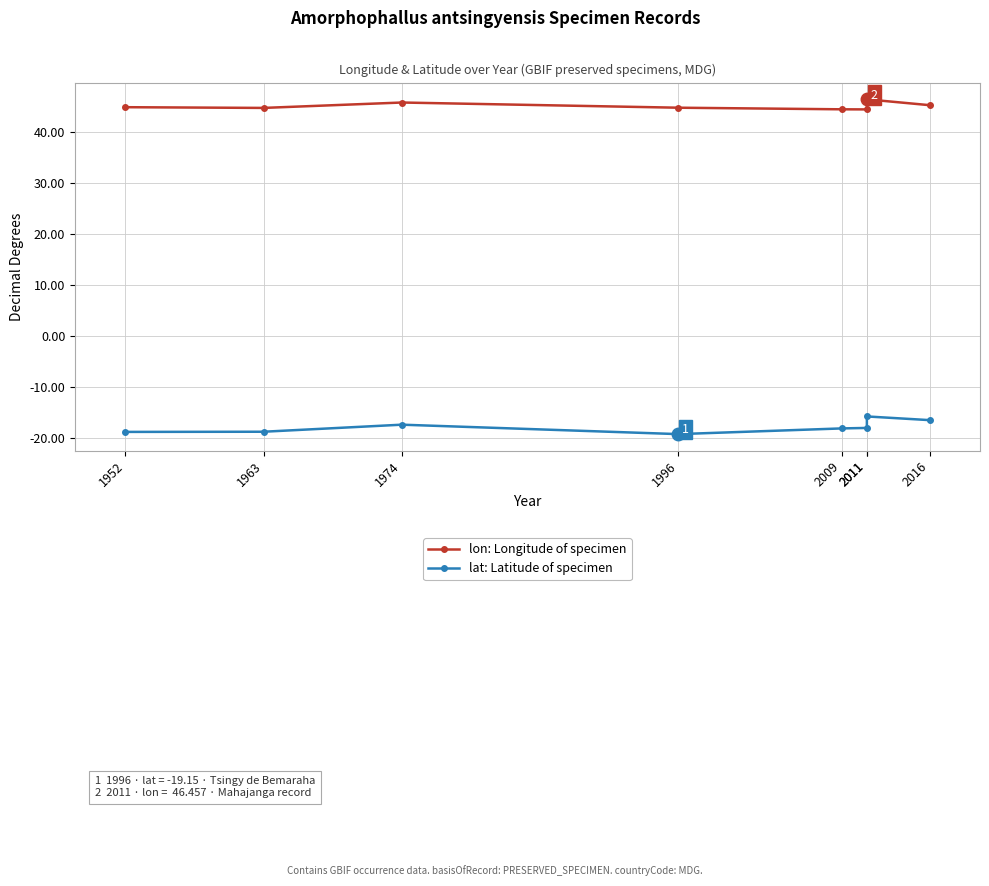

At which label does lon: Longitude of specimen reach its minimum?

2011